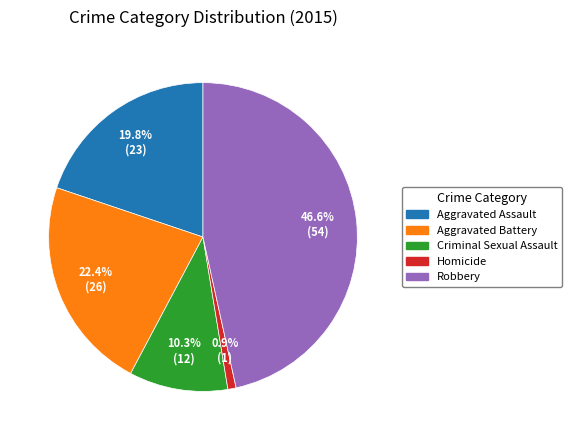

To the nearest percent, what is the combined percentage of Aggravated Assault and Aggravated Battery?

42%